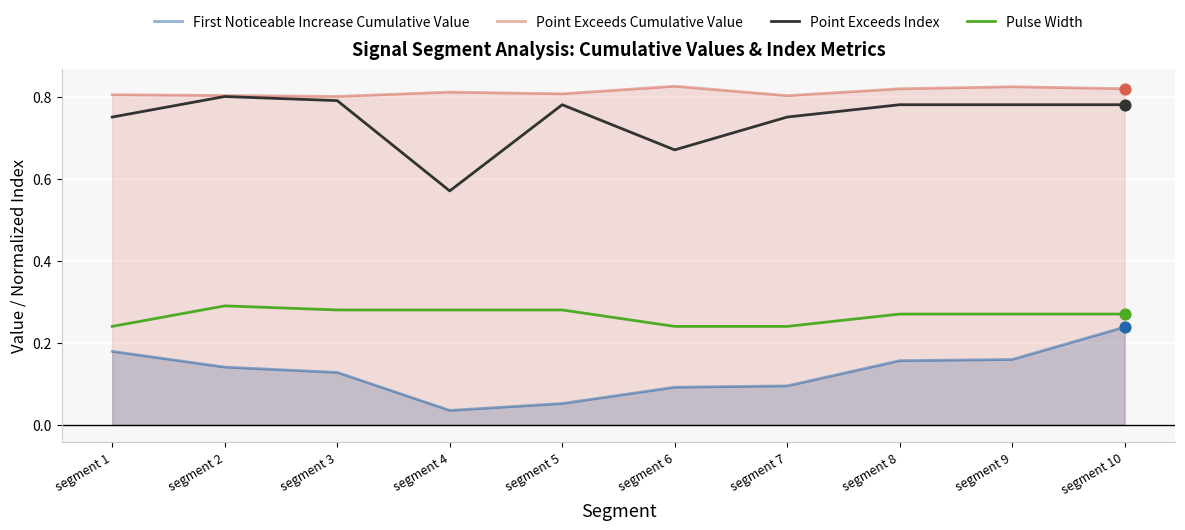

Is the value of Point Exceeds Cumulative Value at segment 7 greater than the value of First Noticeable Increase Cumulative Value at segment 9?

Yes